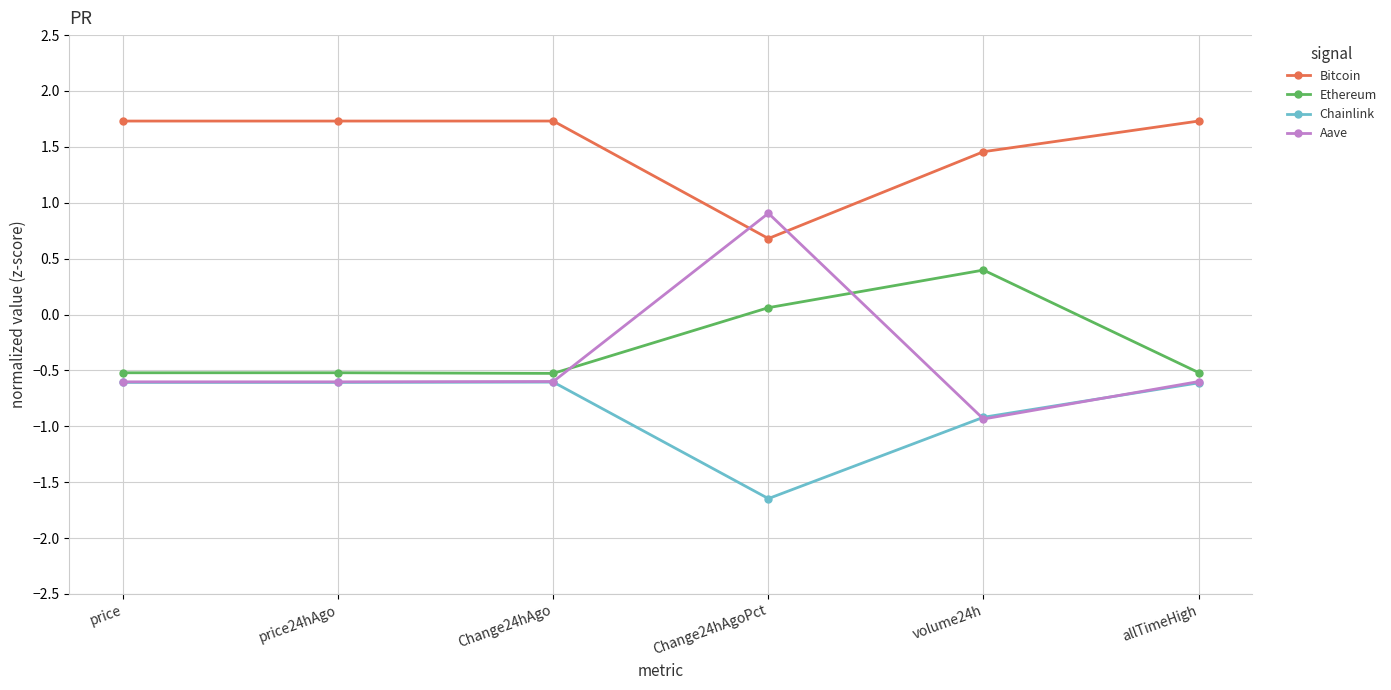

What is the sum of all Chainlink values?

-5.0